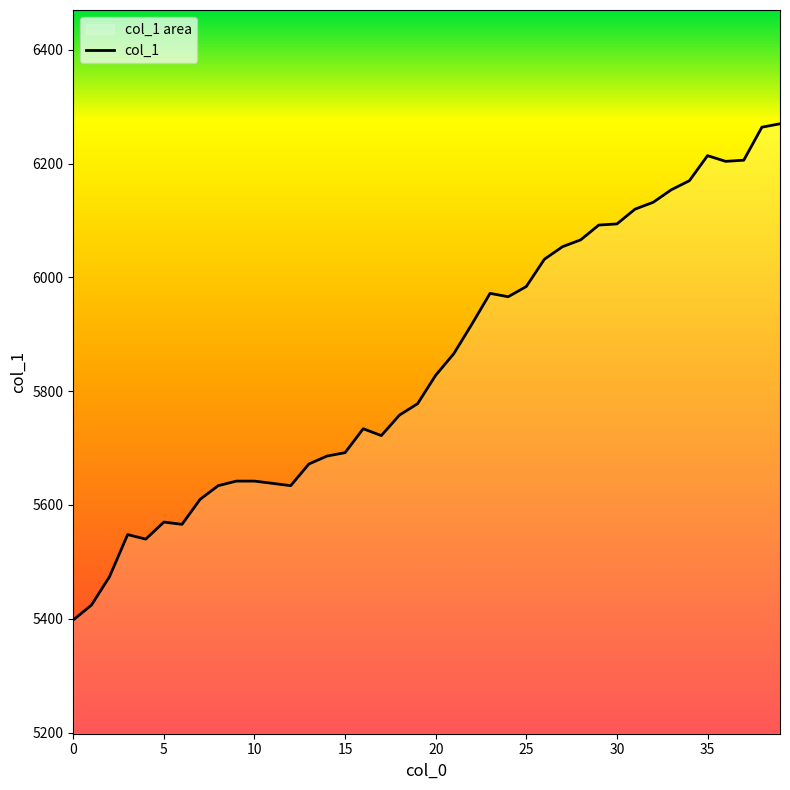

What is the label of the 33rd point from the left?

32